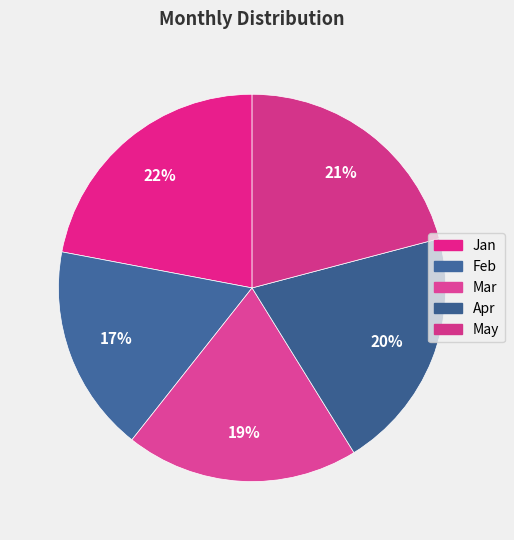

Count the number of slices in the pie.

5